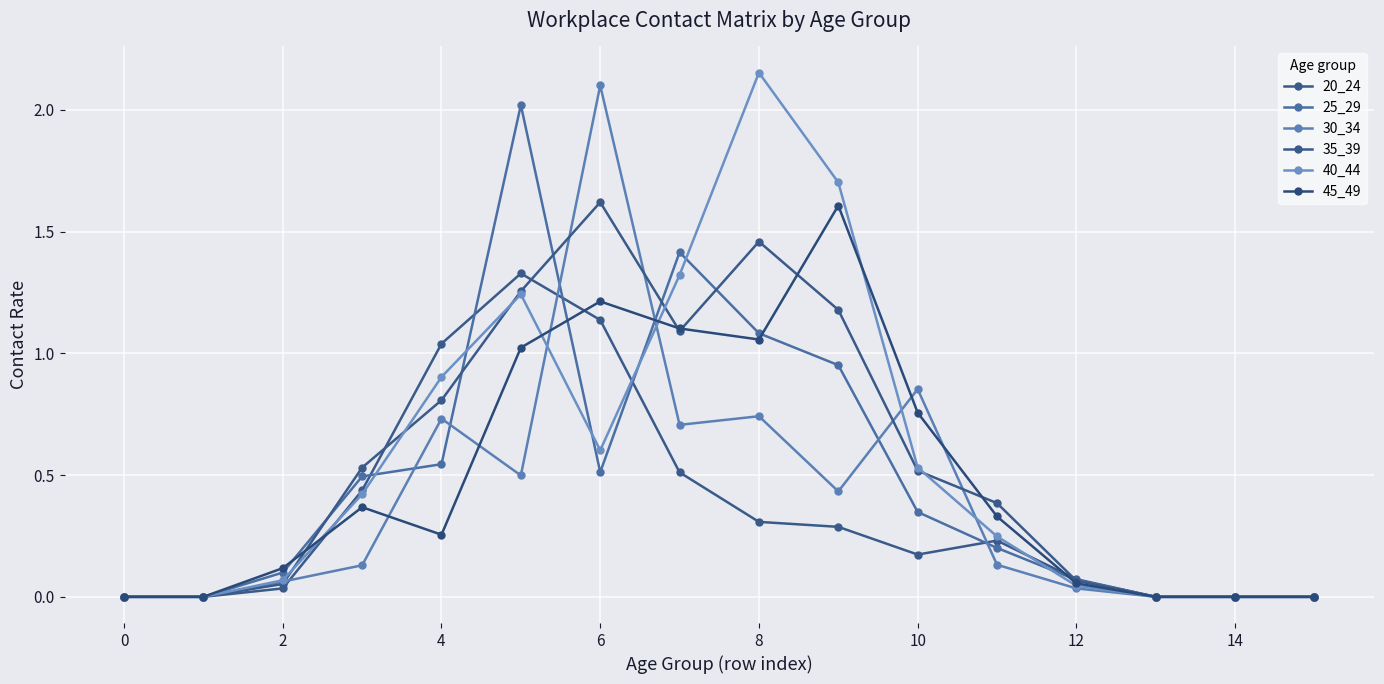

Which series has the largest total across all categories?

40_44